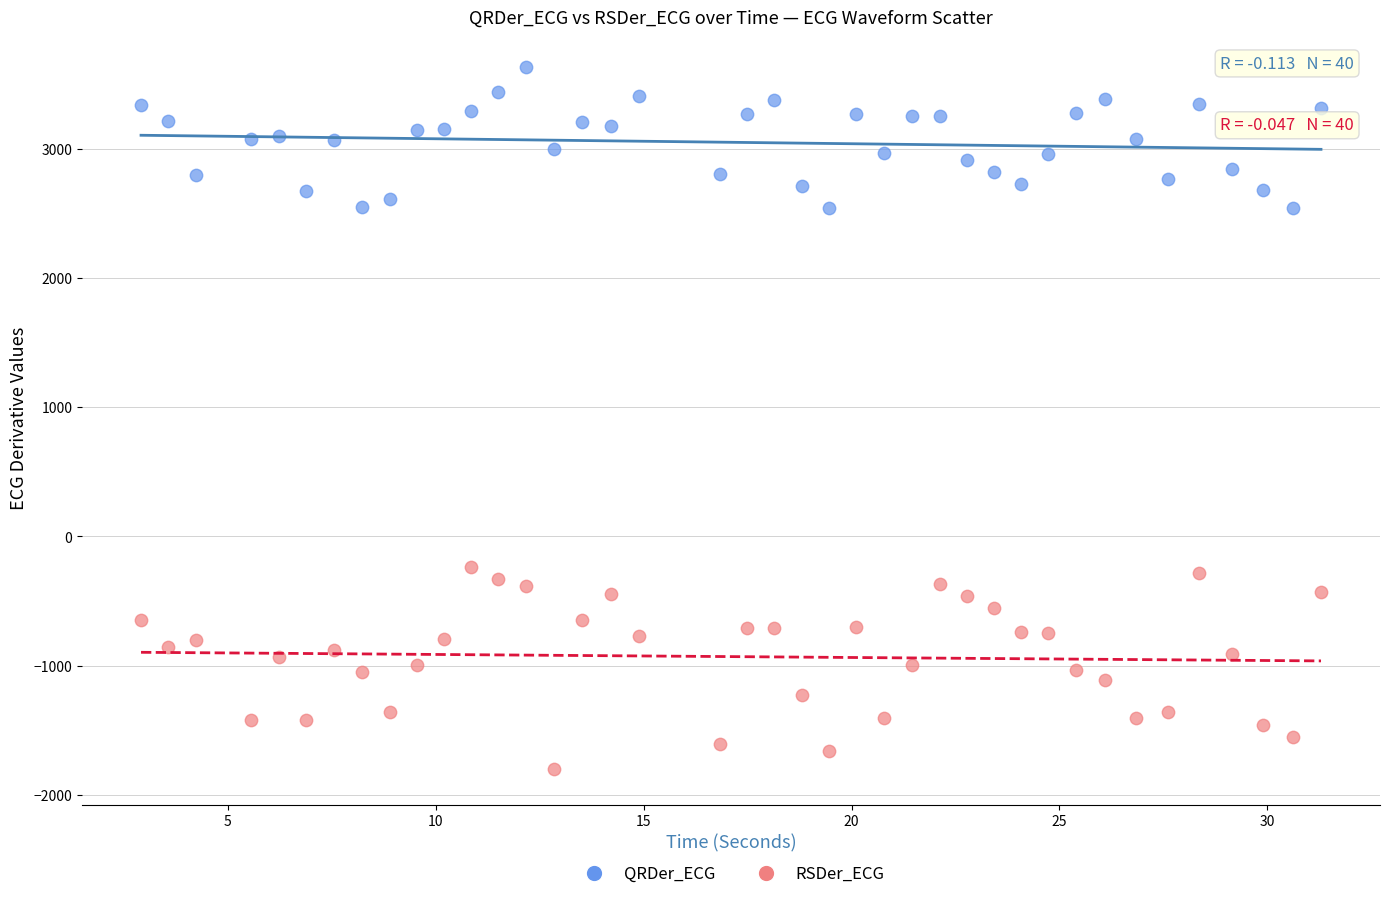

What is the X range (max minus min) for the scatter plot?

28.4